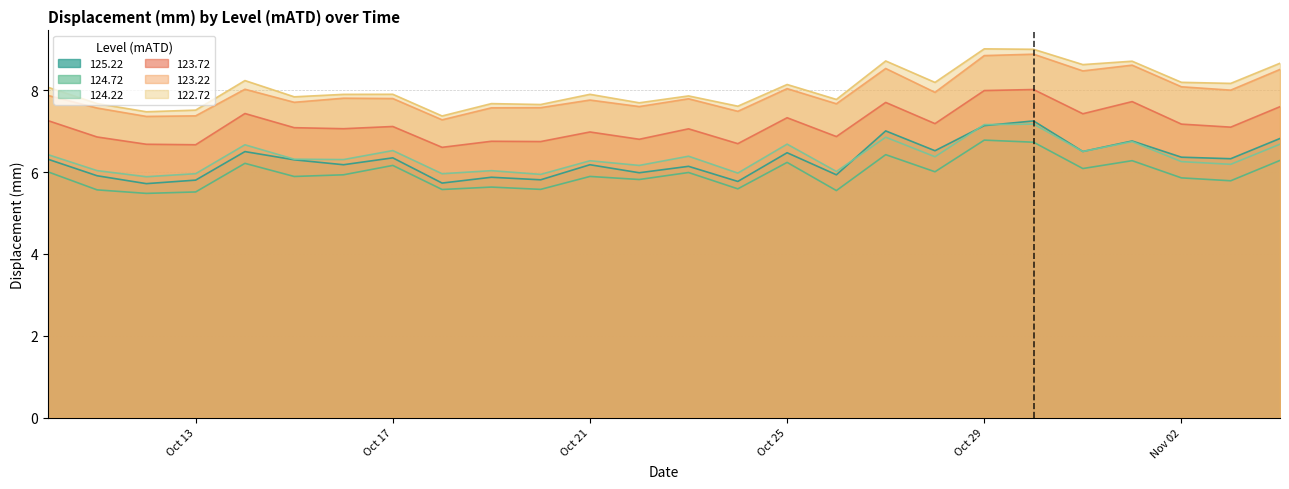

Where is 124.72 nearest to the value 6?

10/10/2012